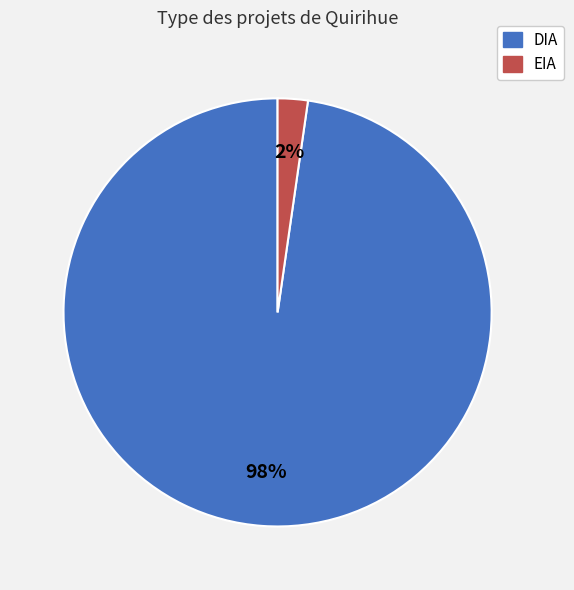

Which slice is the largest?

DIA